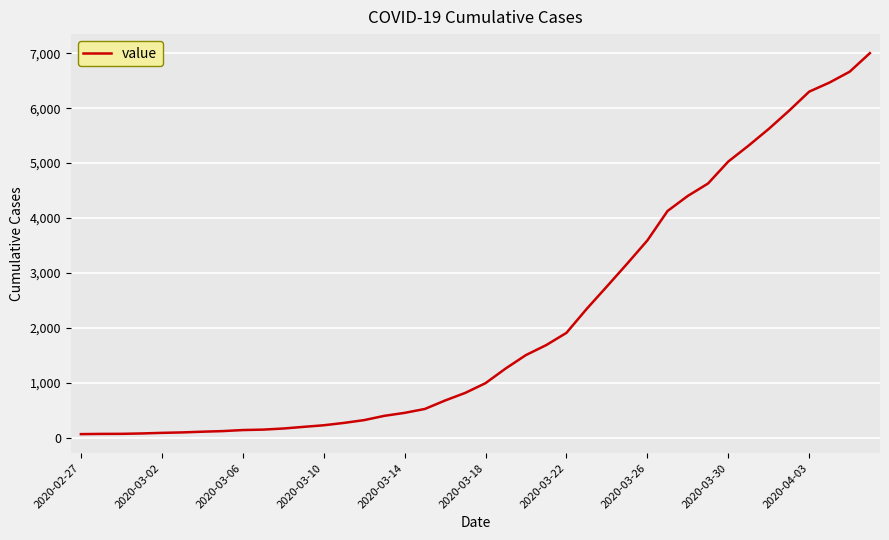

What is the difference between the maximum and minimum values?

6938